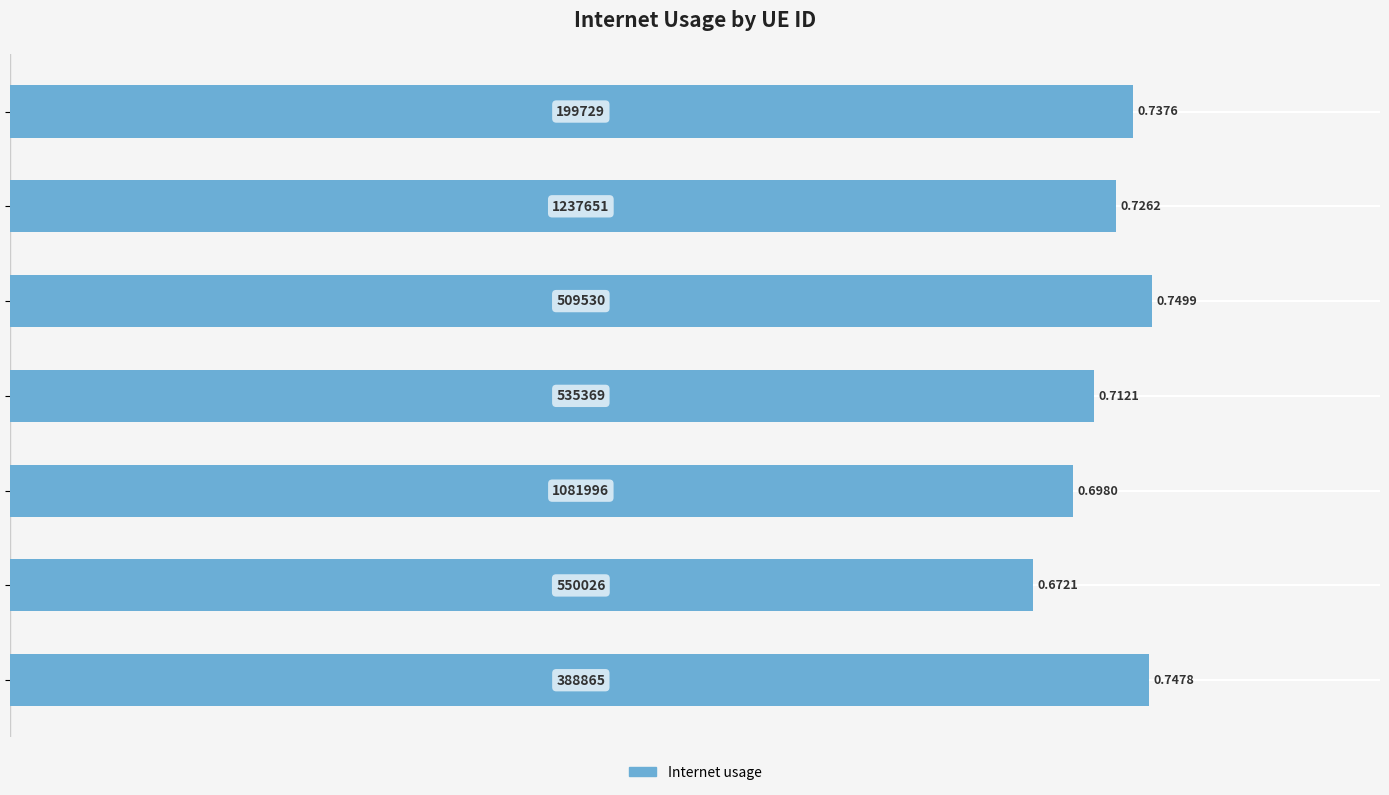

What is the sum of all values?

5.0